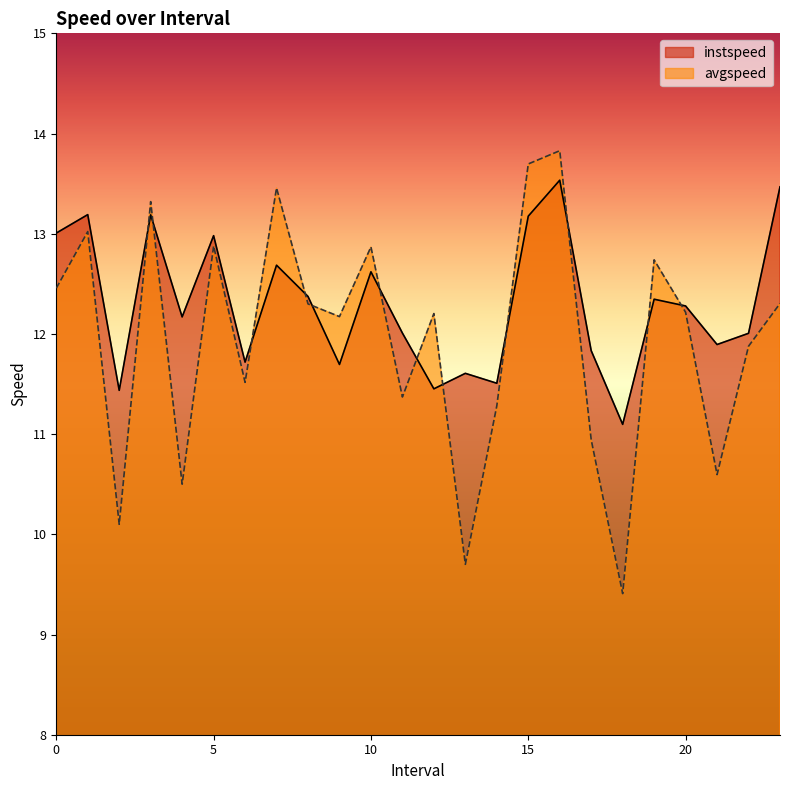

What position from the left is 19.0?

20